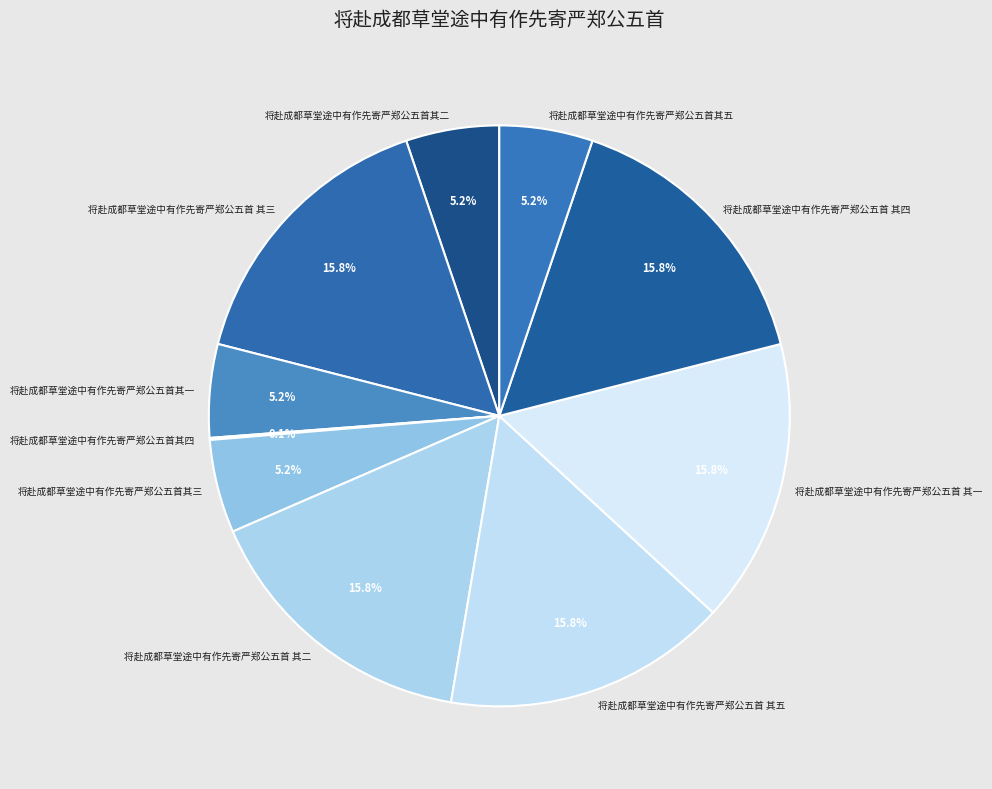

Approximately how many times larger is the value at 将赴成都草堂途中有作先寄严郑公五首其二 compared to 将赴成都草堂途中有作先寄严郑公五首 其四?

0.3